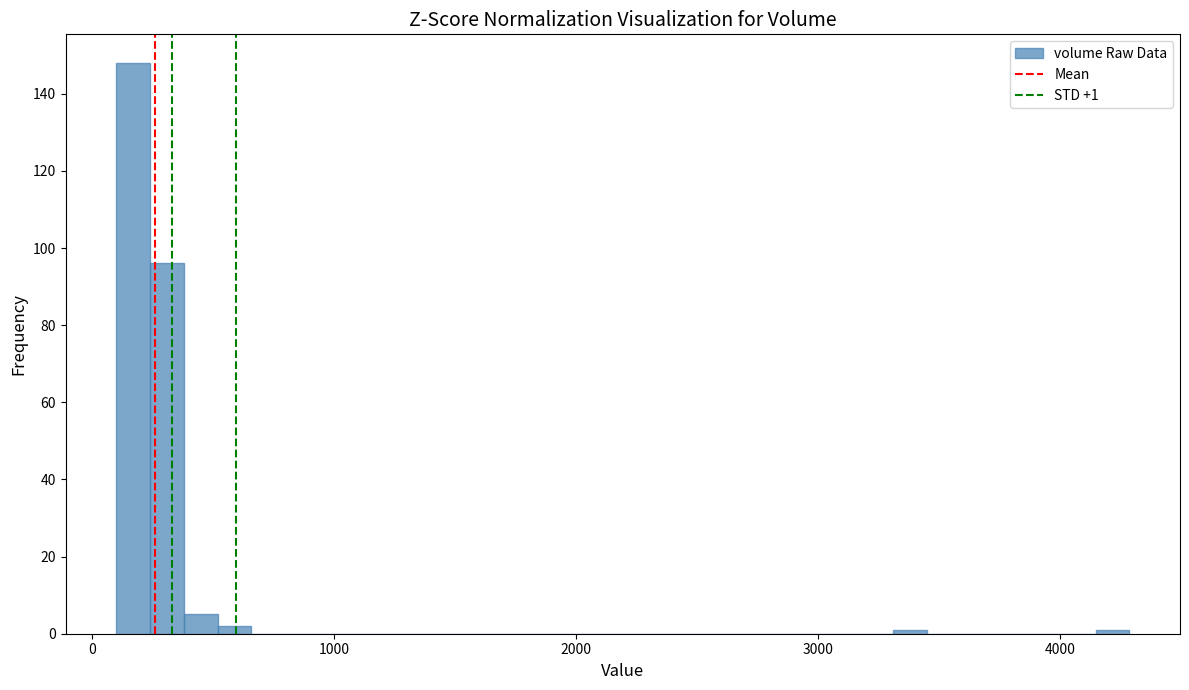

Around what value on the x-axis is the tallest bar? Give the approximate position of its centre, as read against the axis.

200